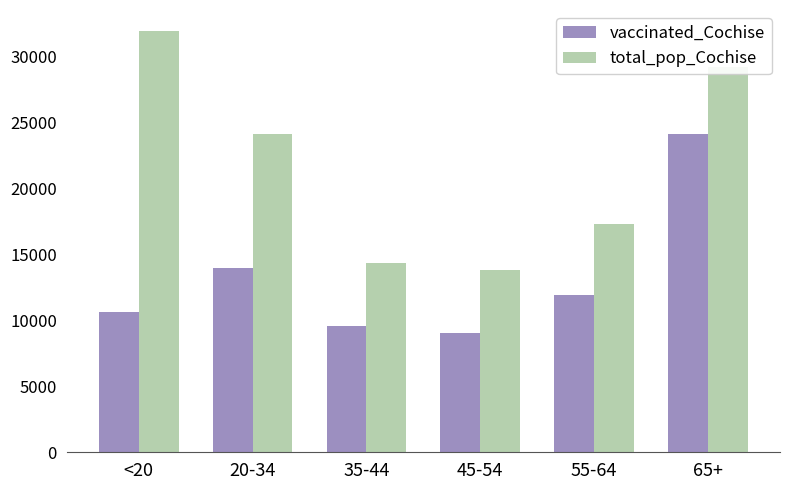

What is the label of the 3rd bar from the right?

45-54